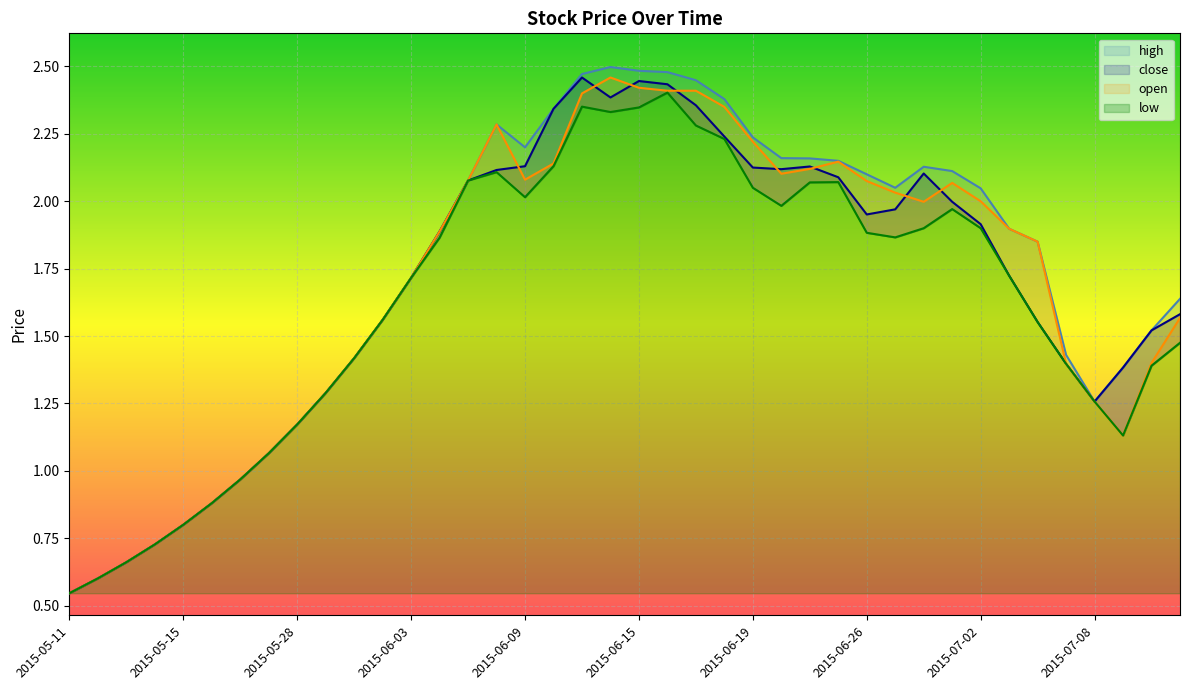

True or false: high and close intersect in this chart.

False